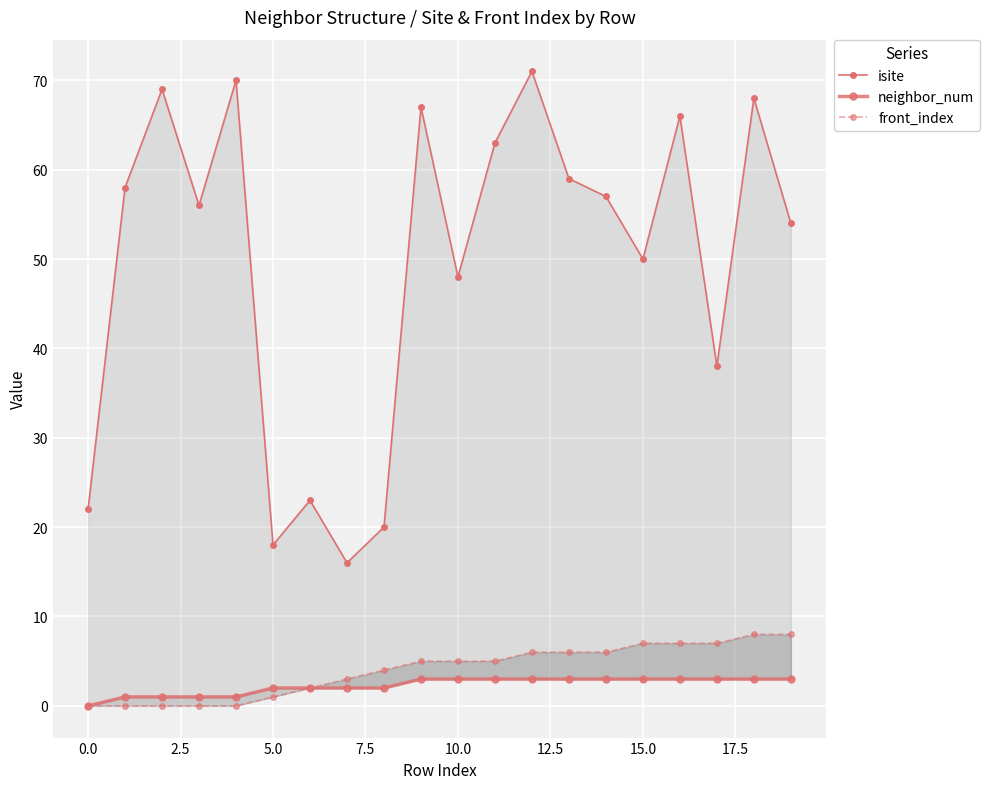

How many lines are shown in the chart?

3